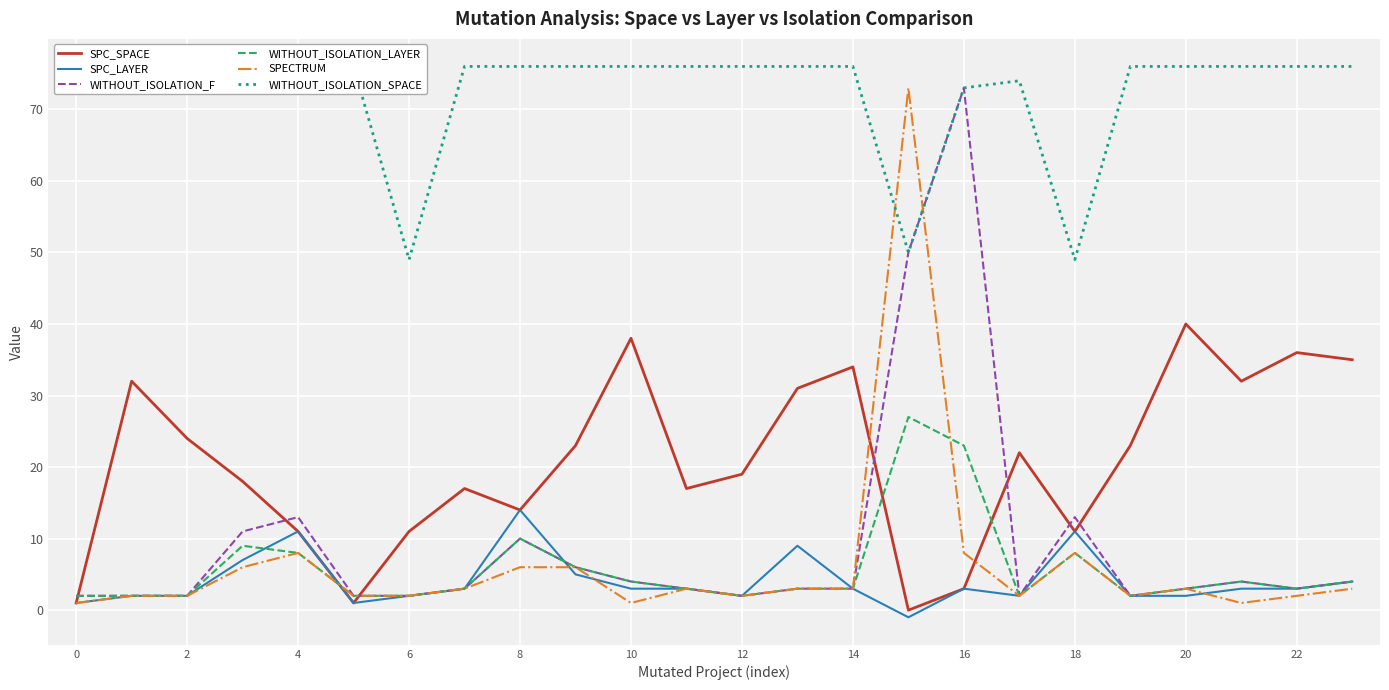

What is the difference between the maximum and minimum values in the SPECTRUM series?

72